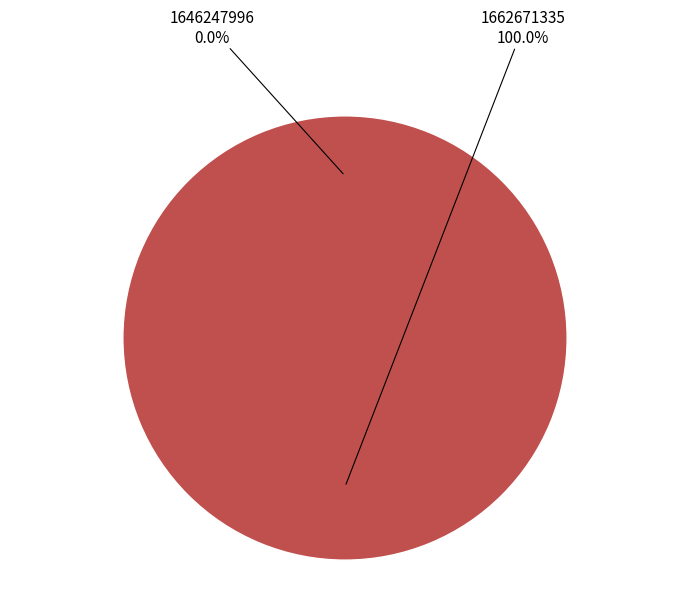

To the nearest percent, what is the average slice percentage?

50%